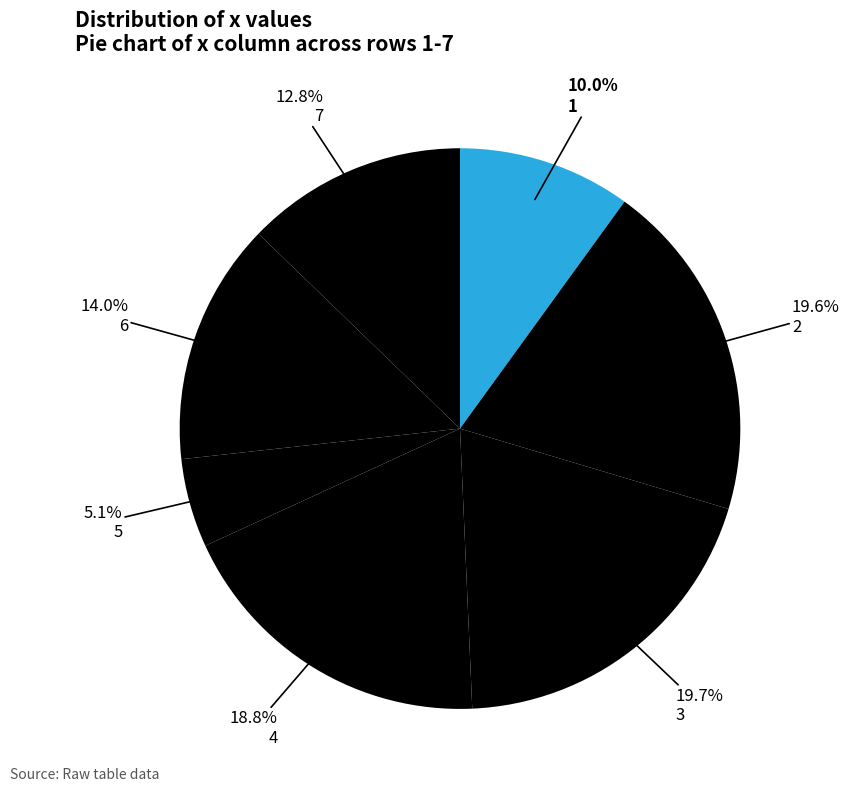

How many slices are in this pie chart?

7